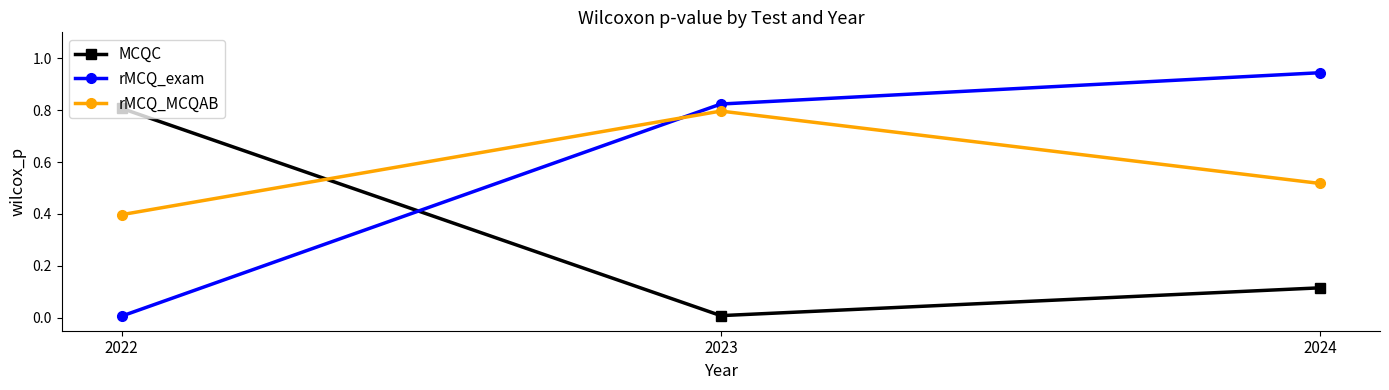

At which label is rMCQ_exam closest to 0?

2022